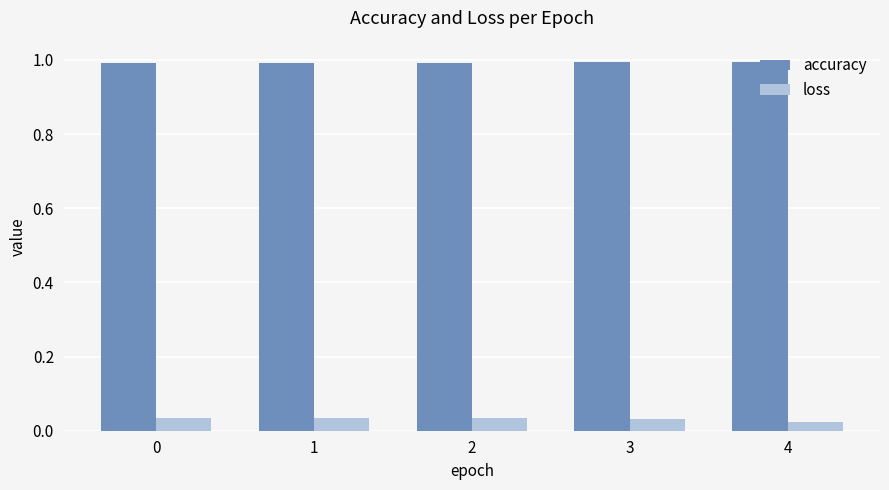

How many data points does each series have?

5